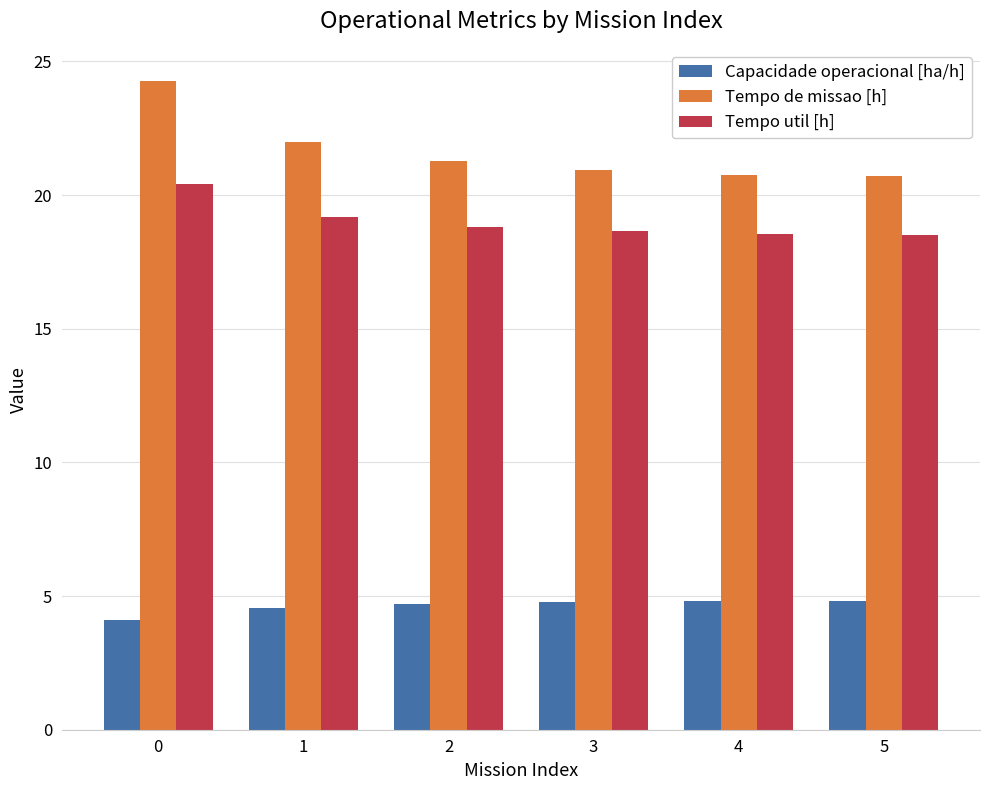

How many Capacidade operacional [ha/h] values are between 4 and 5?

6